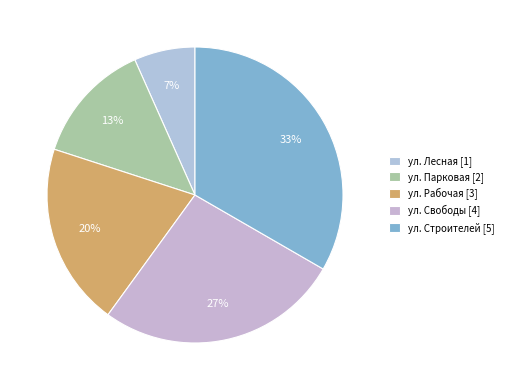

Is there any slice that represents more than half of the pie?

No